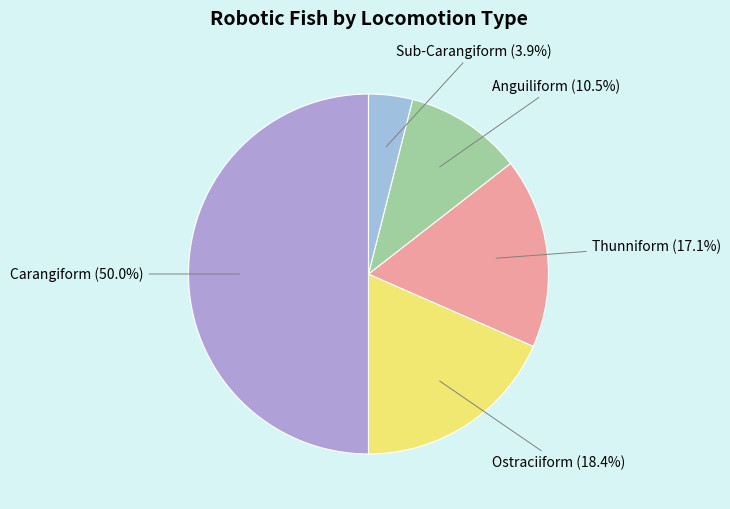

Count the number of slices in the pie.

5